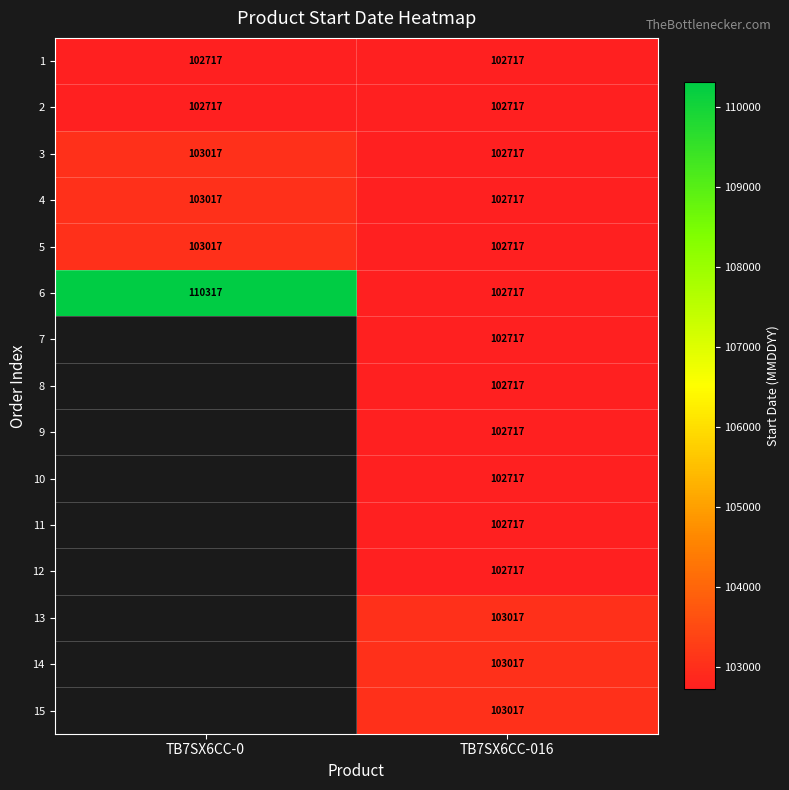

The 12 series shows 170308.8 at TB7SX6CC-016. True or false?

False